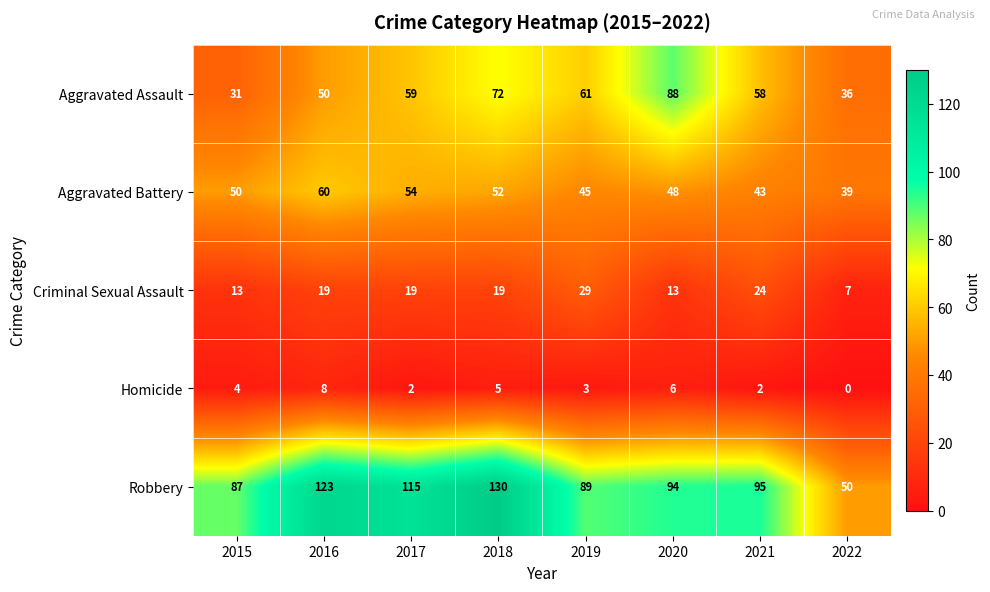

What is the approximate value of Robbery at 2015?

87